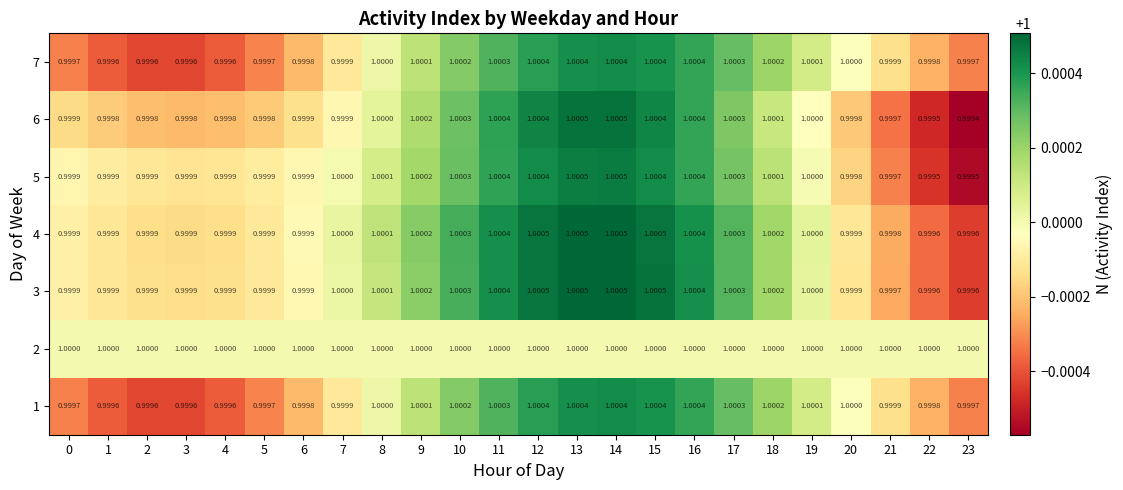

At which category does the chart reach its minimum across all series?

23